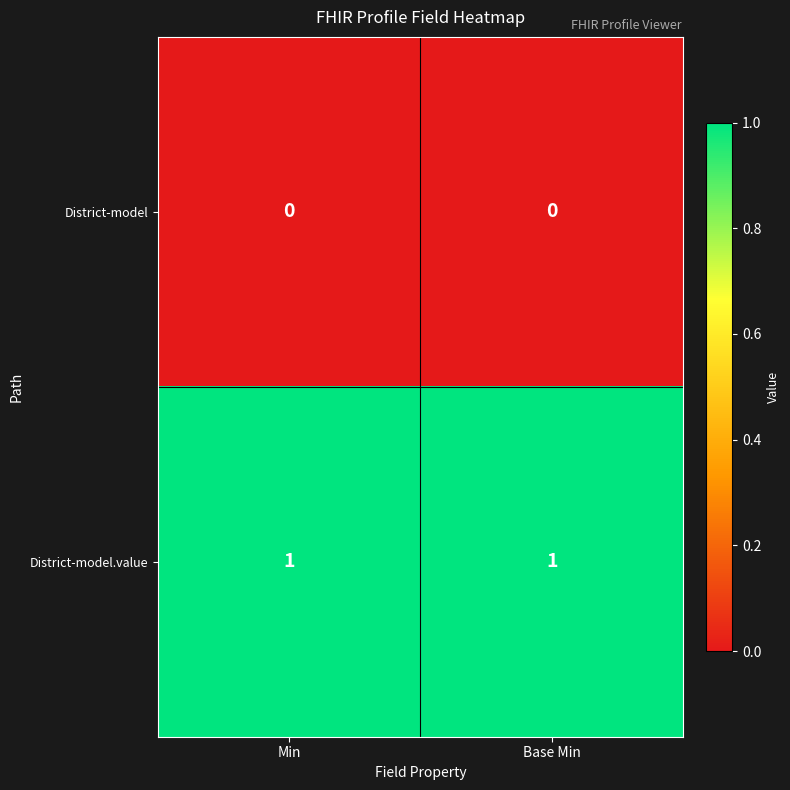

Reading left to right, extract all data points from this chart.

District-model: 0	0
District-model.value: 1	1